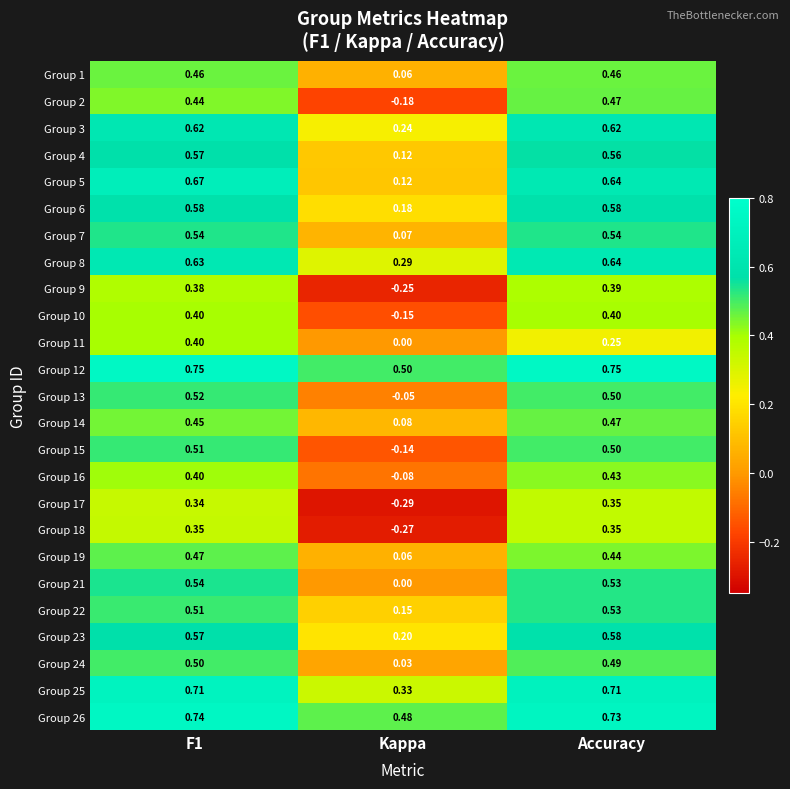

Is the value of Group 2 at Kappa greater than the value of Group 10 at F1?

No